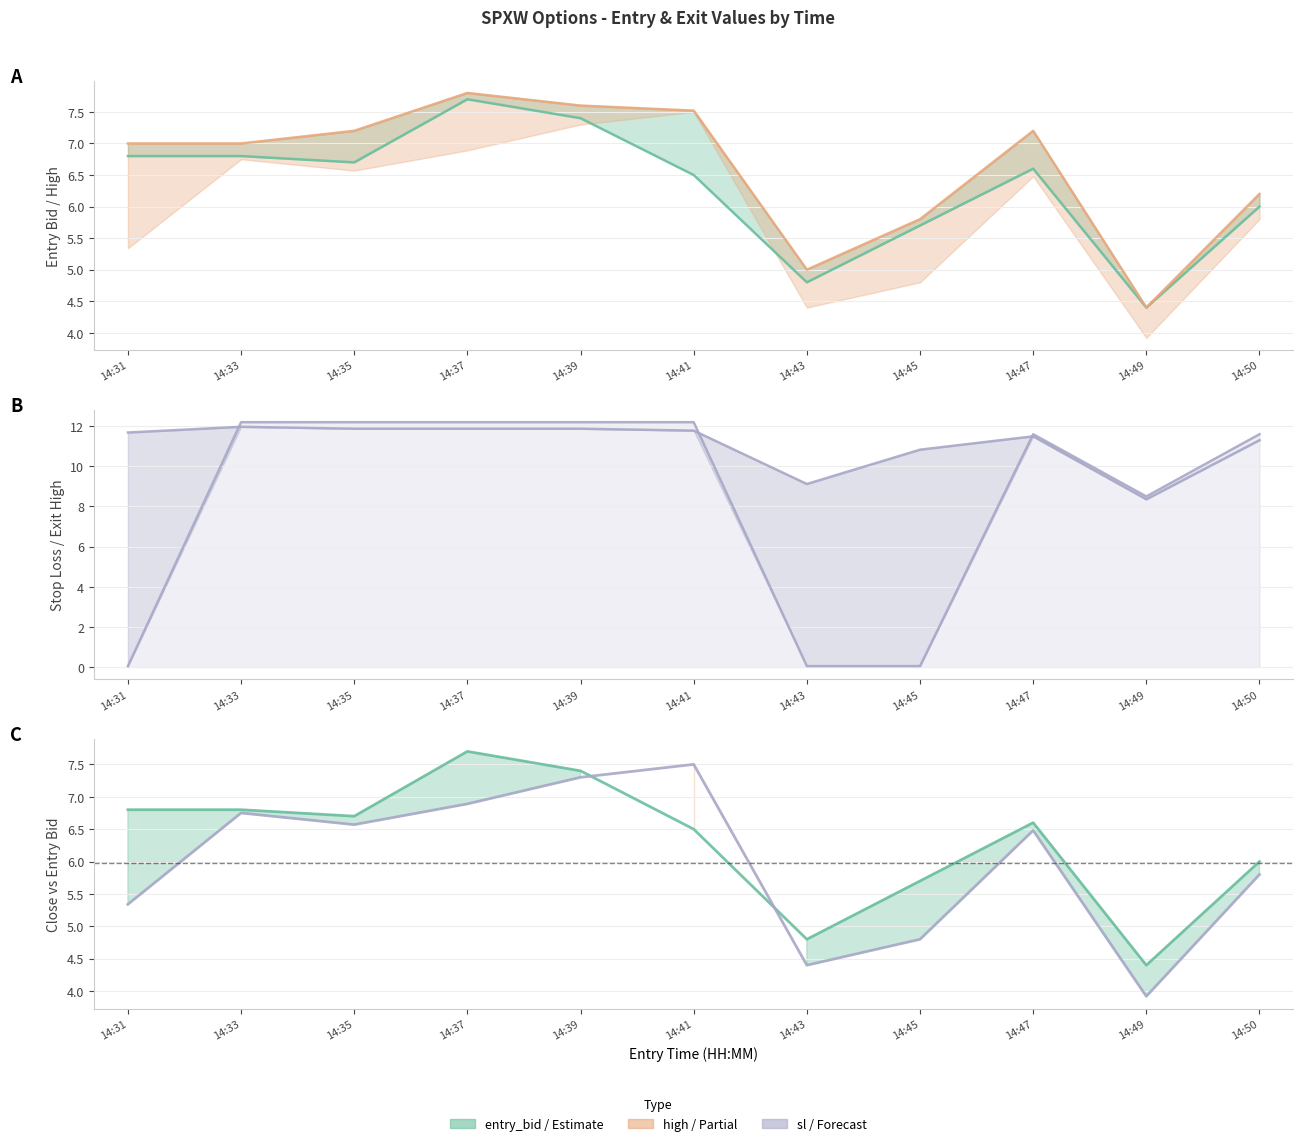

Is it true that the value at 14:47 is 6.5?

True